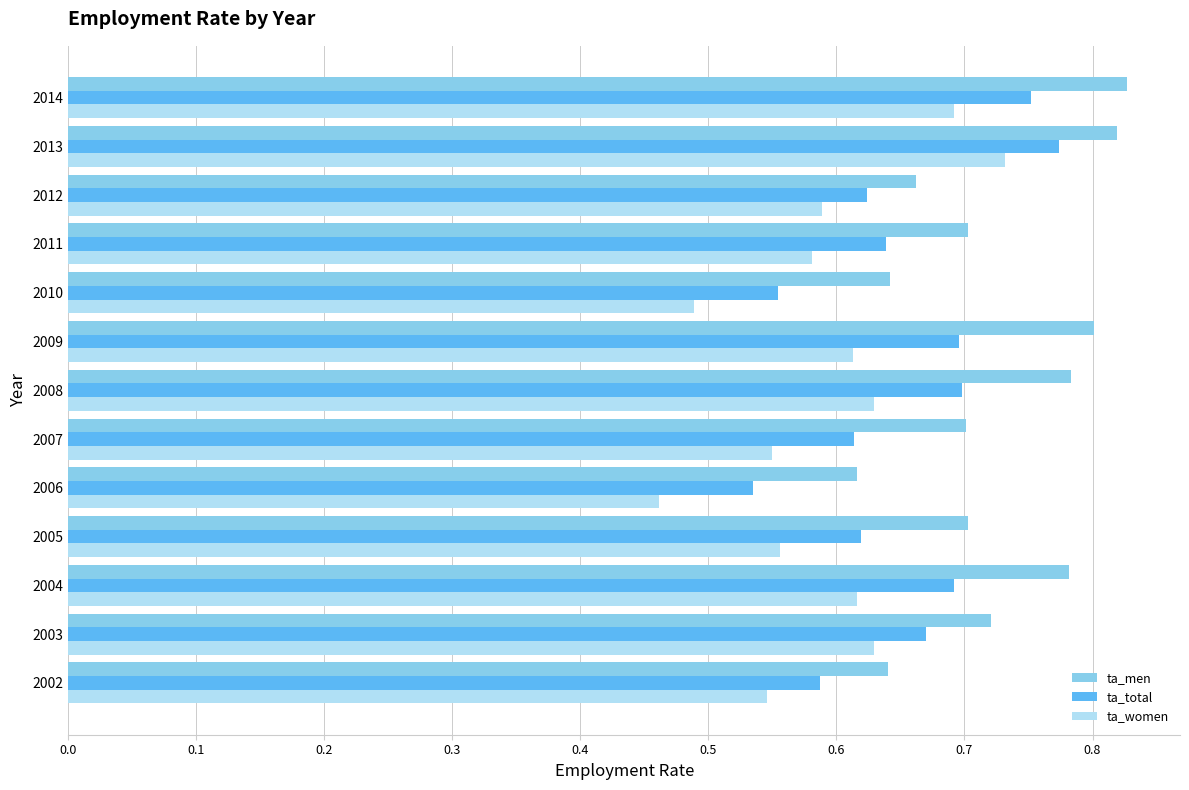

Which series changed the most between 2011 and 2014?

ta_men